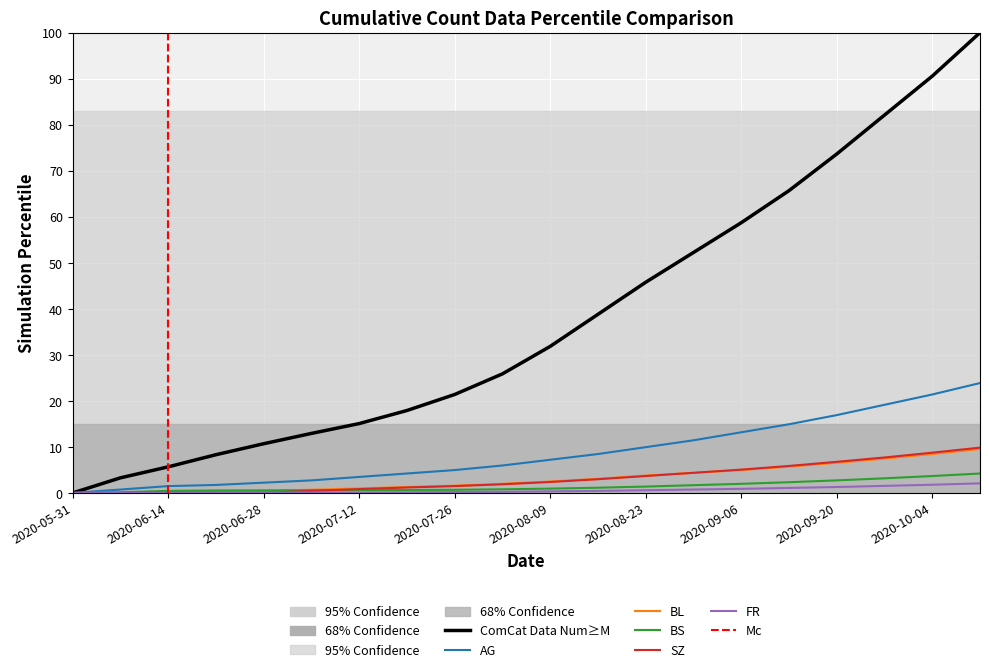

Is it true that AG equals 11.4 at 2020-08-30?

True